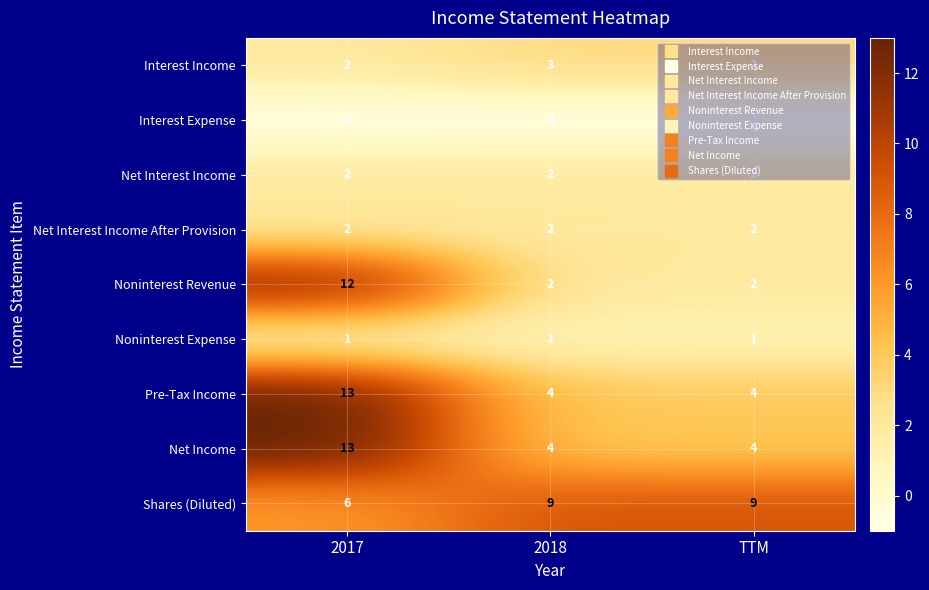

What is the average value of the Net Income series?

7